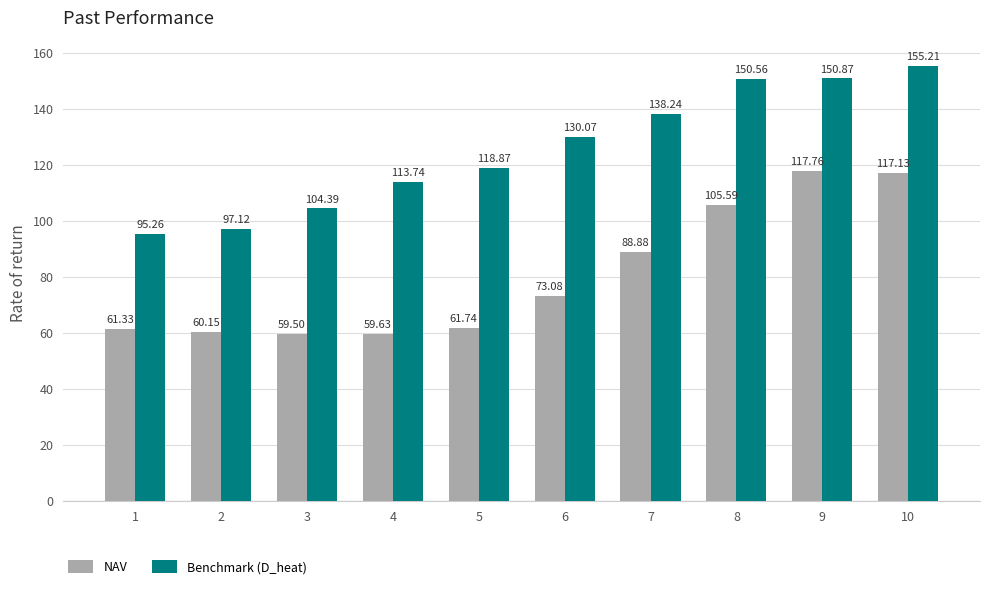

What is the difference between the NAV values at 4 and 2?

0.5